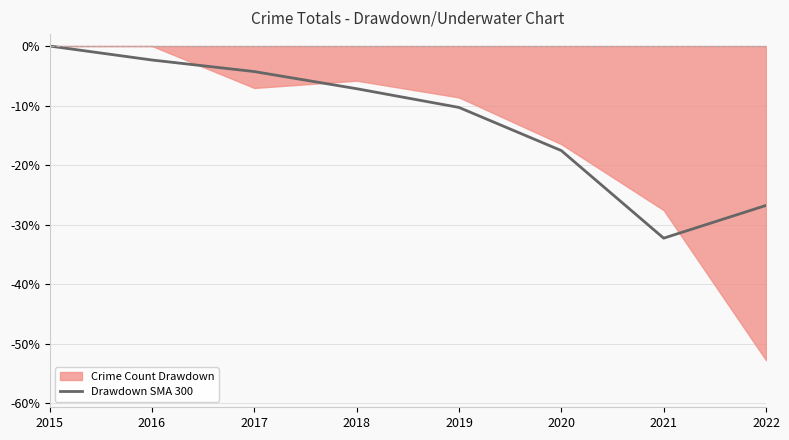

Reading right to left, extract all data points from this chart.

2022=-26.8	2021=-32.3	2020=-17.6	2019=-10.3	2018=-7.2	2017=-4.3	2016=-2.3	2015=0.0